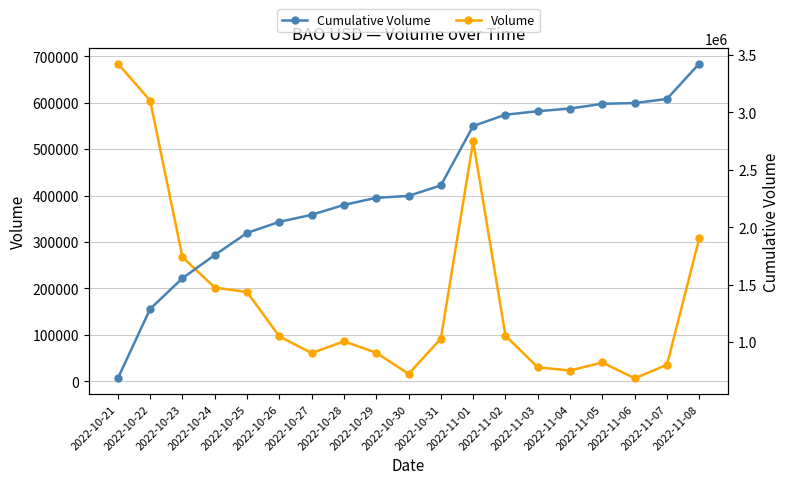

Reading left to right, transcribe all the data shown in this chart.

Volume: 683867	604215	267355	201971	192199	96895	60953	86232	61774	16301	92131	516717	98305	30343	23515	40841	6684	35887	308117
Cumulative Volume: 683867	1288082	1555437	1757408	1949607	2046502	2107455	2193687	2255461	2271762	2363893	2880610	2978915	3009258	3032773	3073614	3080298	3116185	3424302